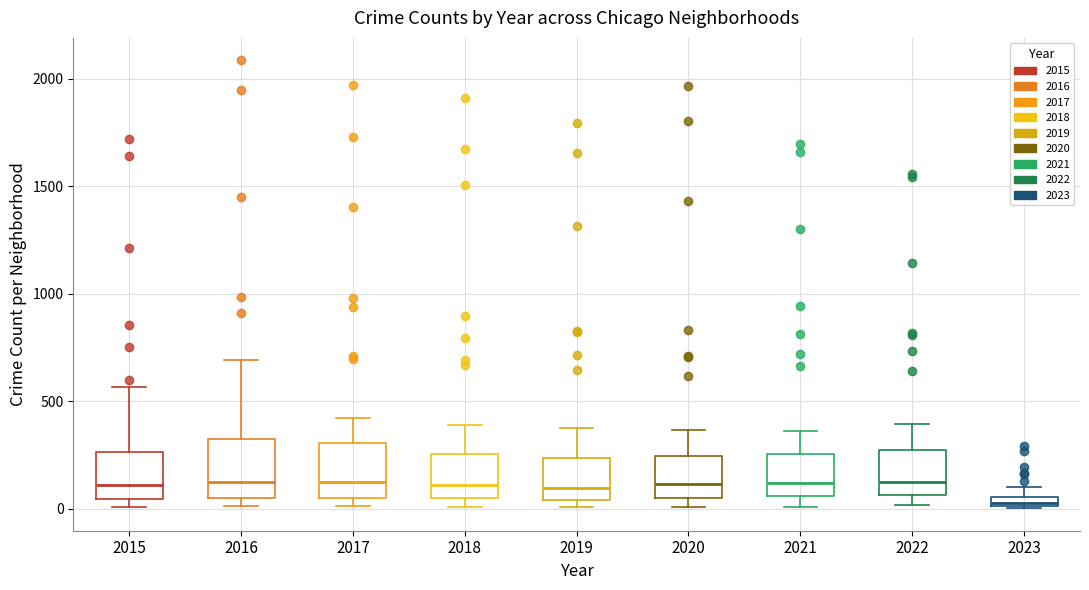

Which box has the lowest median line?

2023